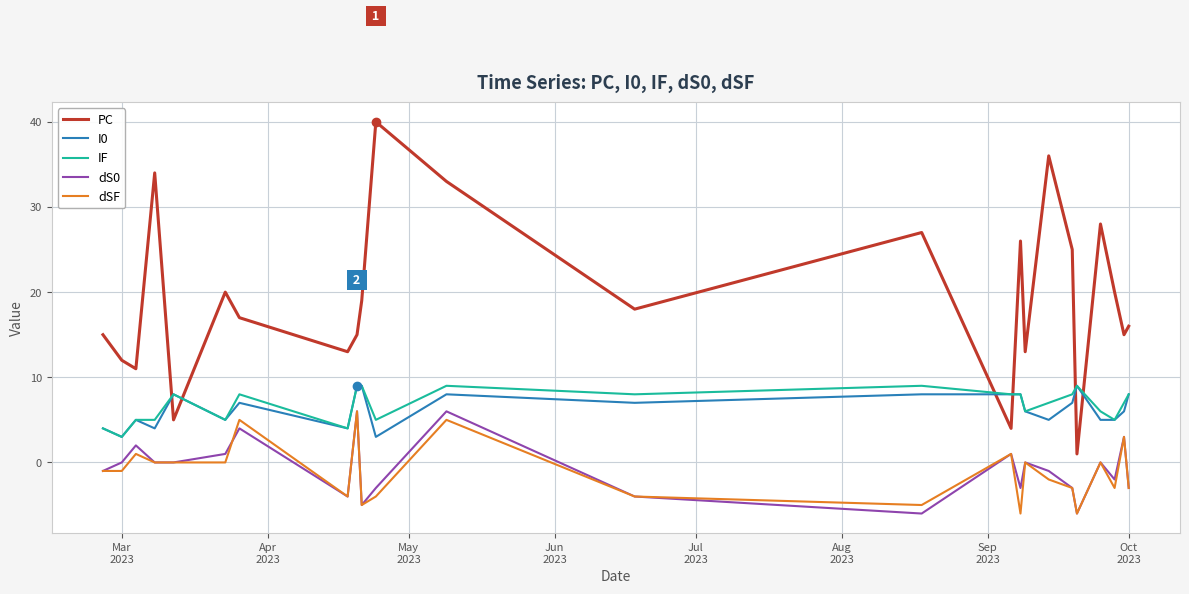

How many categories are shown in the chart?

24